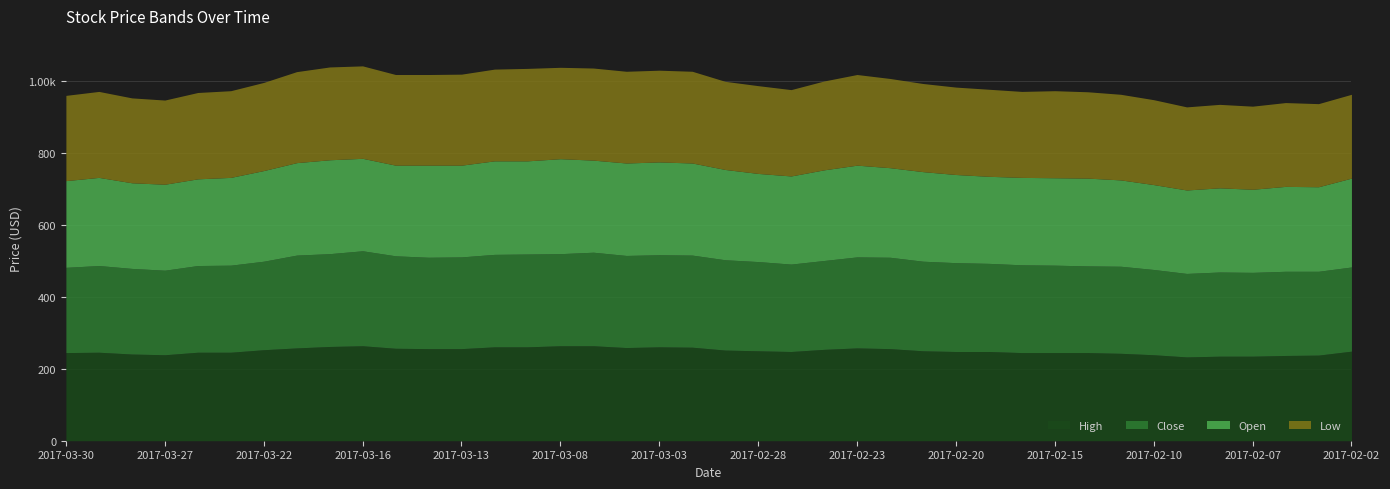

What is the sum of the Close values at 2017-02-22 and 2017-03-07?

514